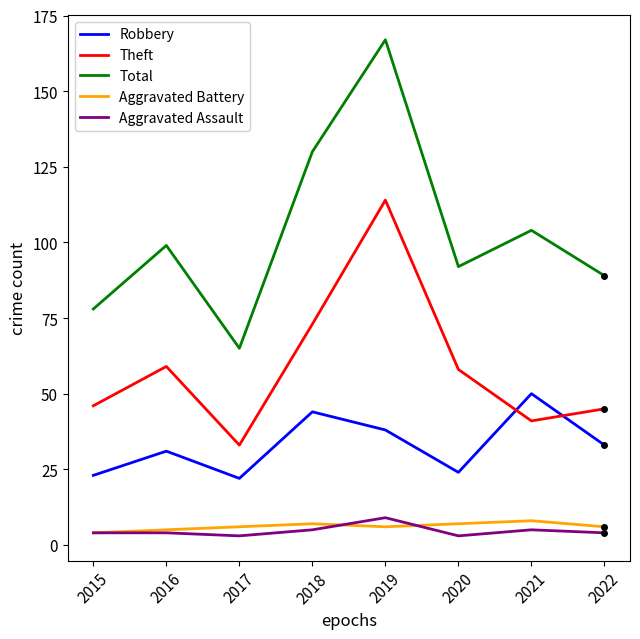

True or false: Robbery and Aggravated Battery intersect in this chart.

False